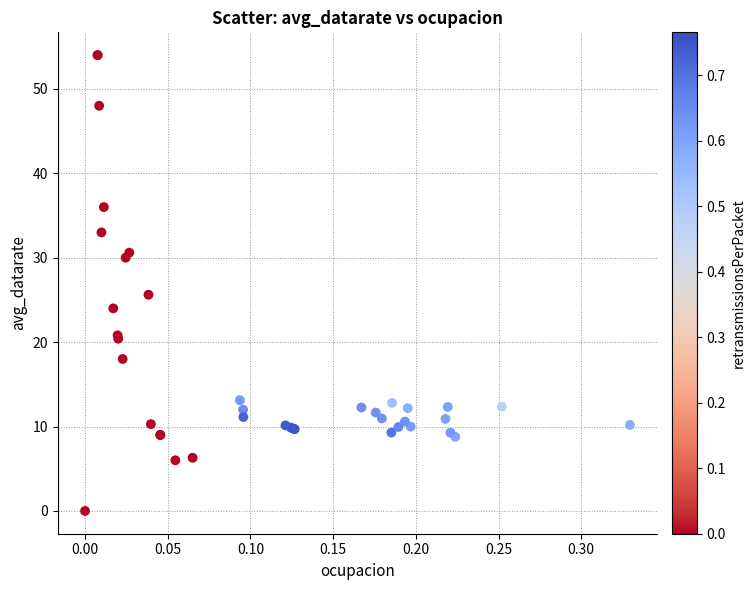

What Y value in the scatter plot is closest to 27?

25.6